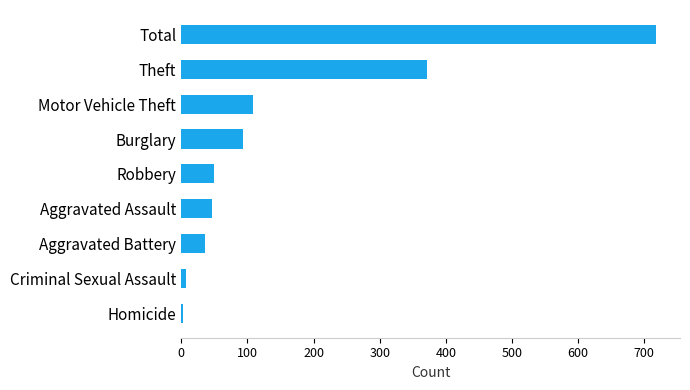

True or false: the data shows 47 at Aggravated Assault.

True